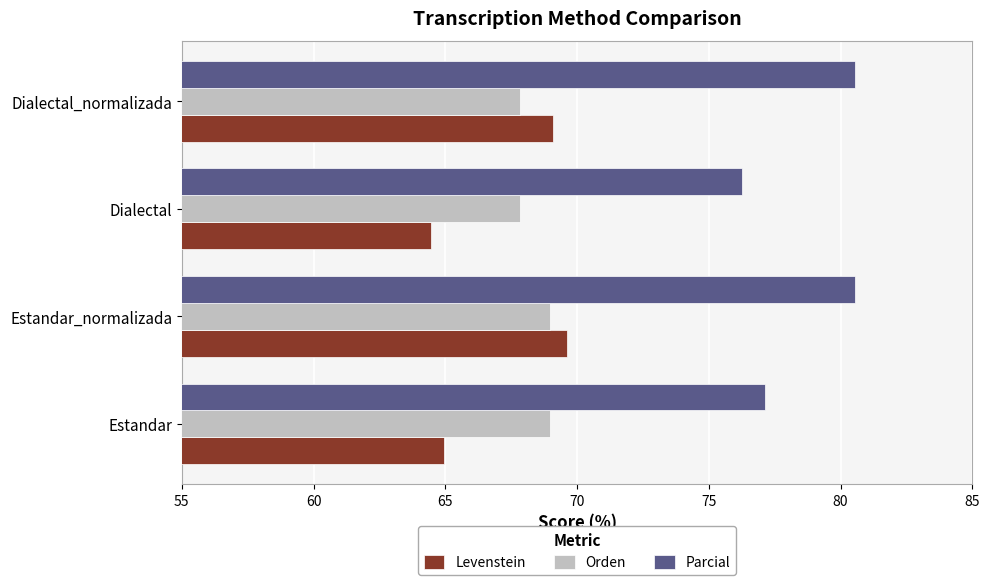

What is the difference between the highest and lowest values at Dialectal?

11.8